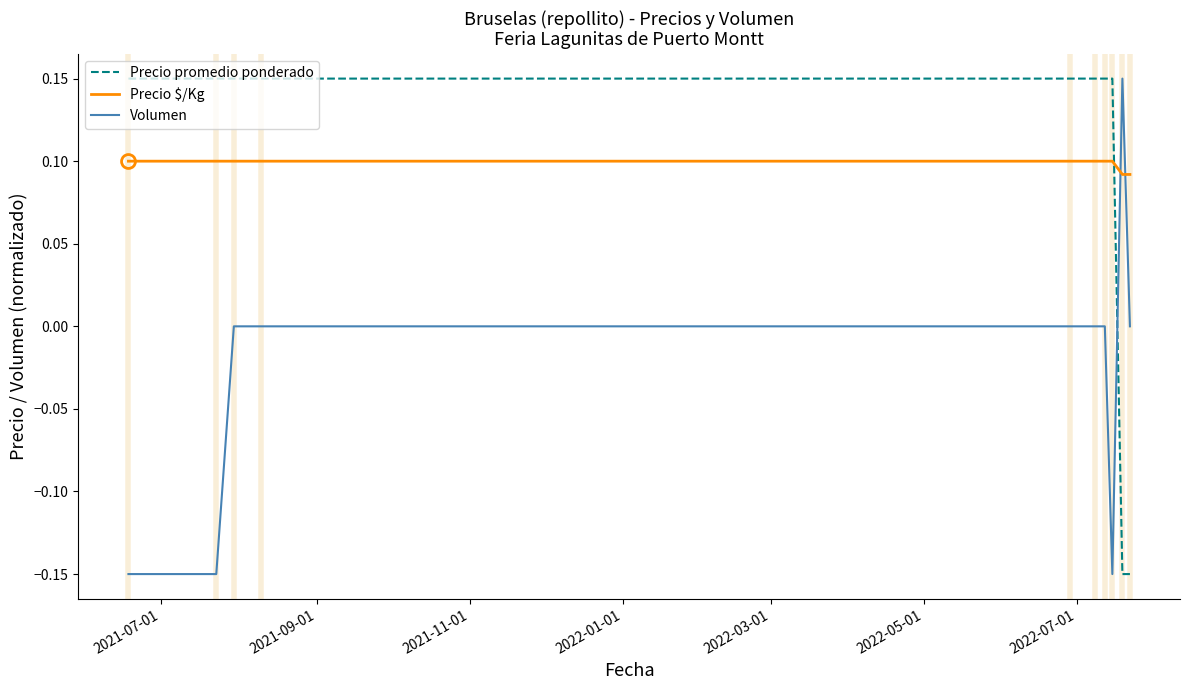

How many intersections are there between Precio promedio ponderado and Precio $/Kg?

1